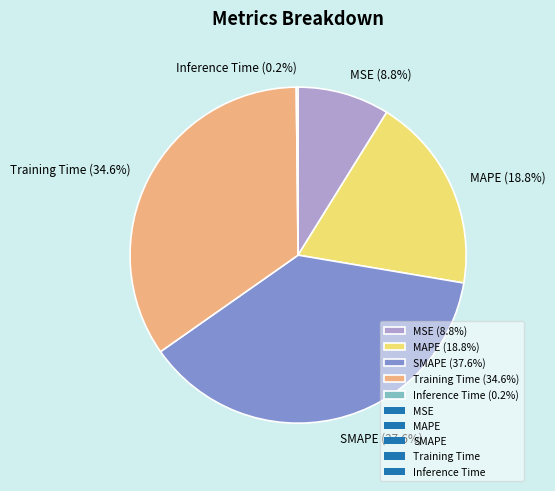

To the nearest percent, what is the average slice percentage?

20%